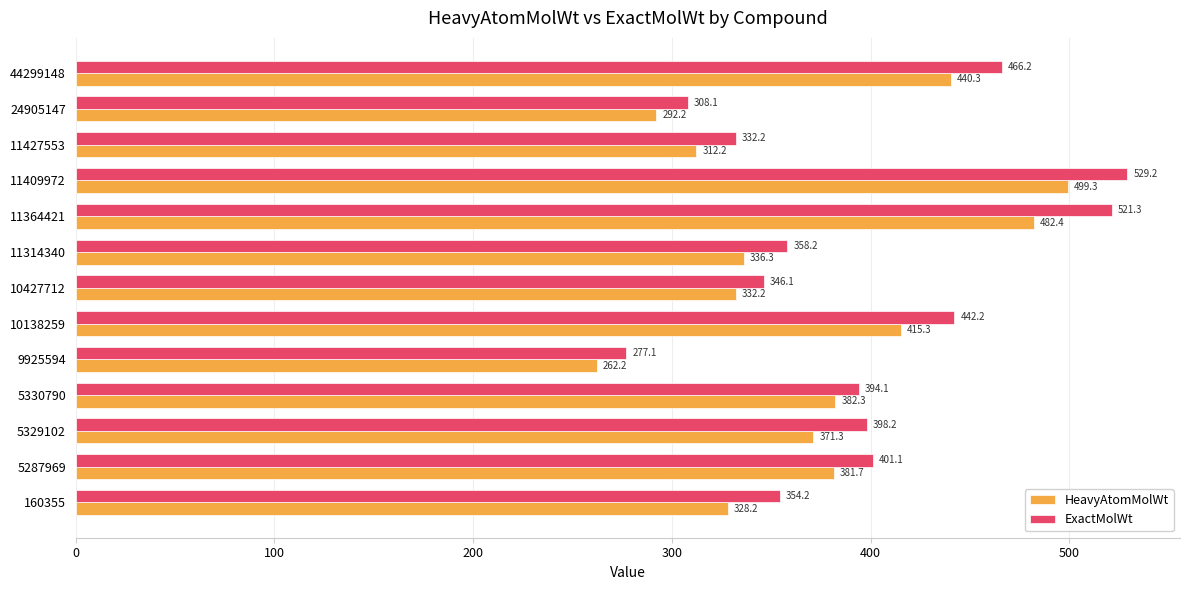

Which series has the largest range (max minus min)?

ExactMolWt